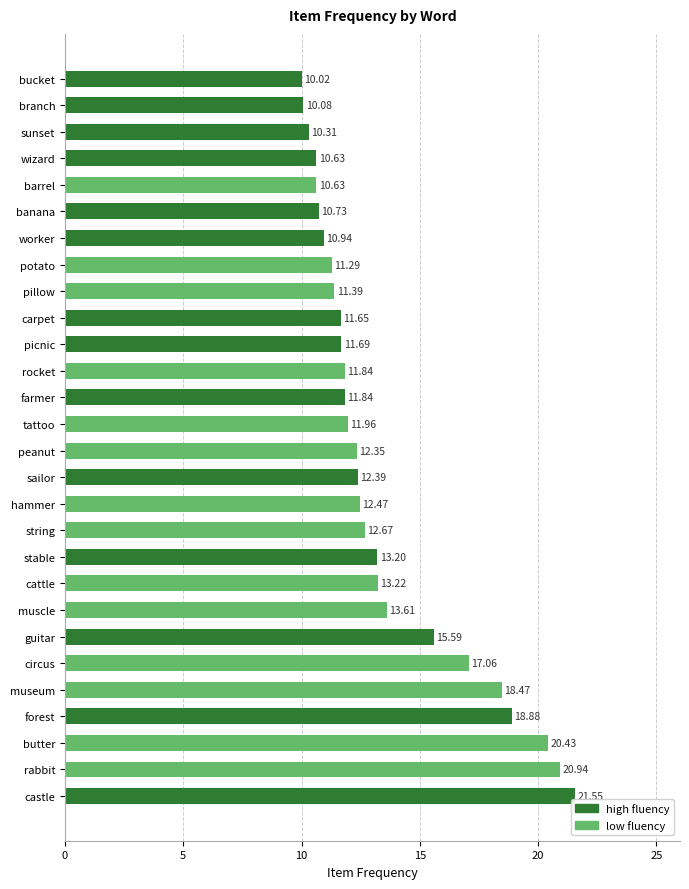

How many data points does each series have?

14